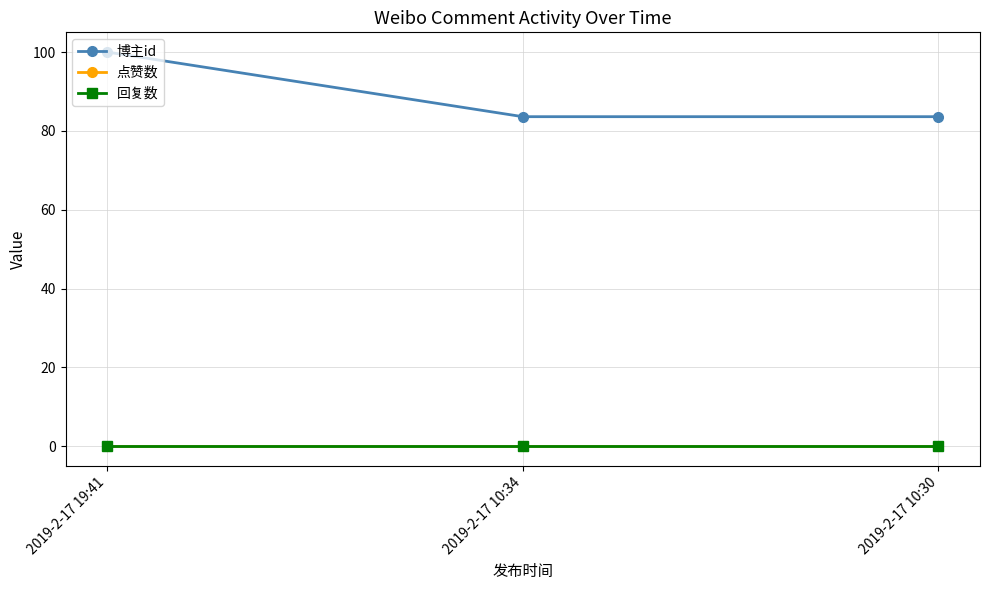

Reading left to right, extract all data points from this chart.

博主id: 100.0	83.6	83.6
点赞数: 0.0	0.0	0.0
回复数: 0.0	0.0	0.0